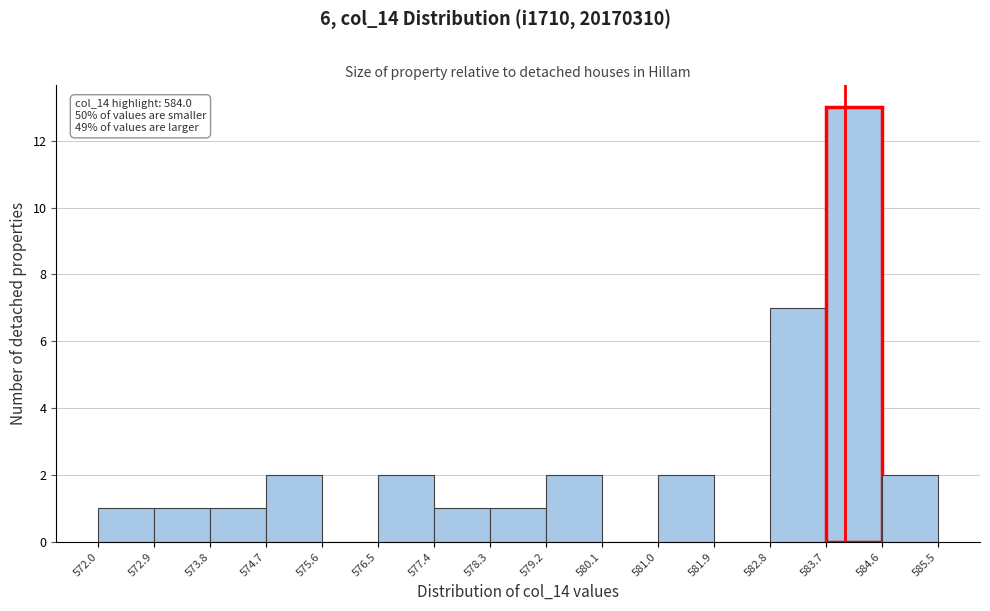

Which range on the x-axis has the tallest bar?

583.7 to 584.6